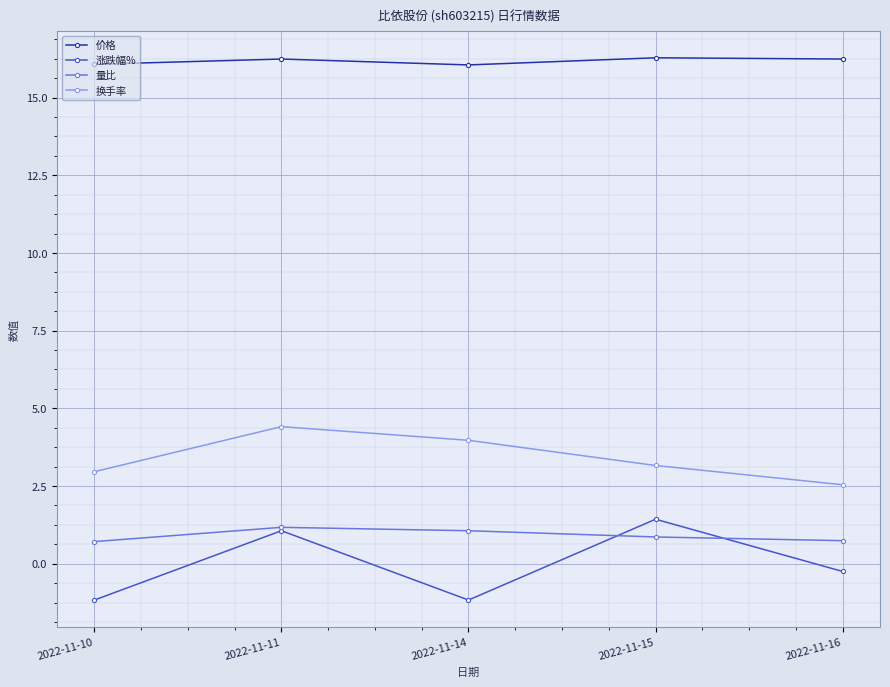

Which series has the largest total across all categories?

价格